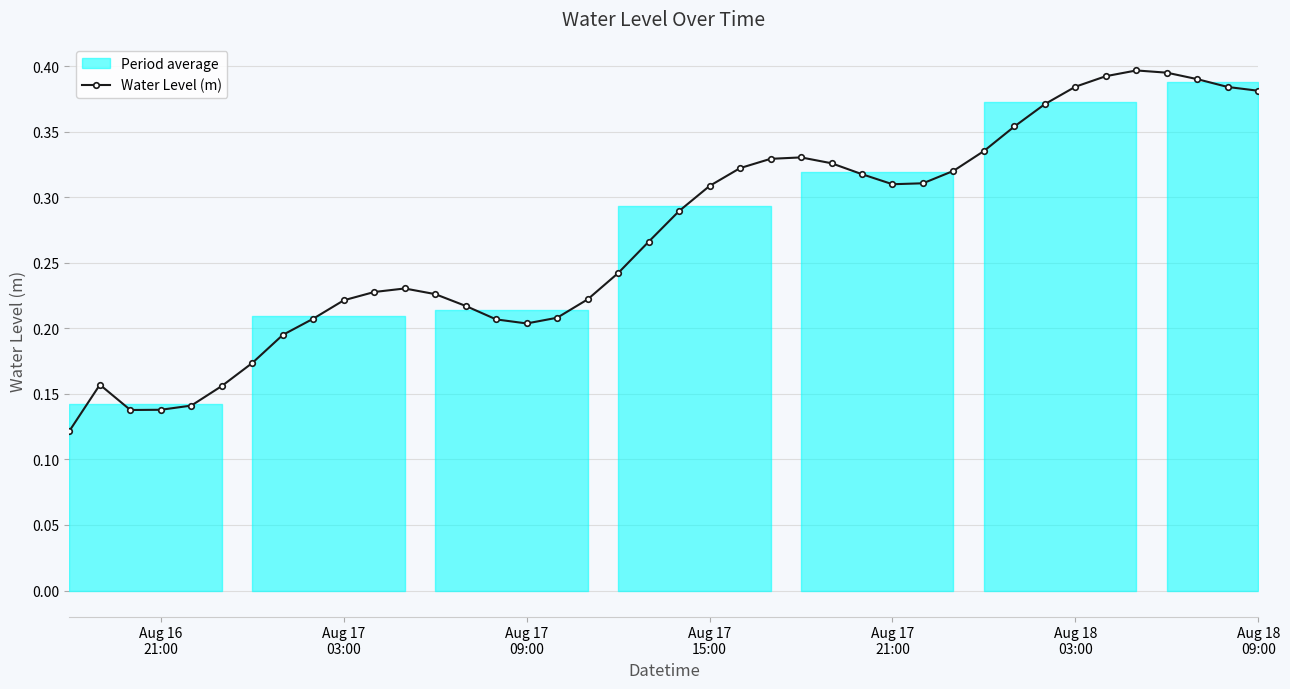

What is the difference between the second highest and second lowest values?

0.3